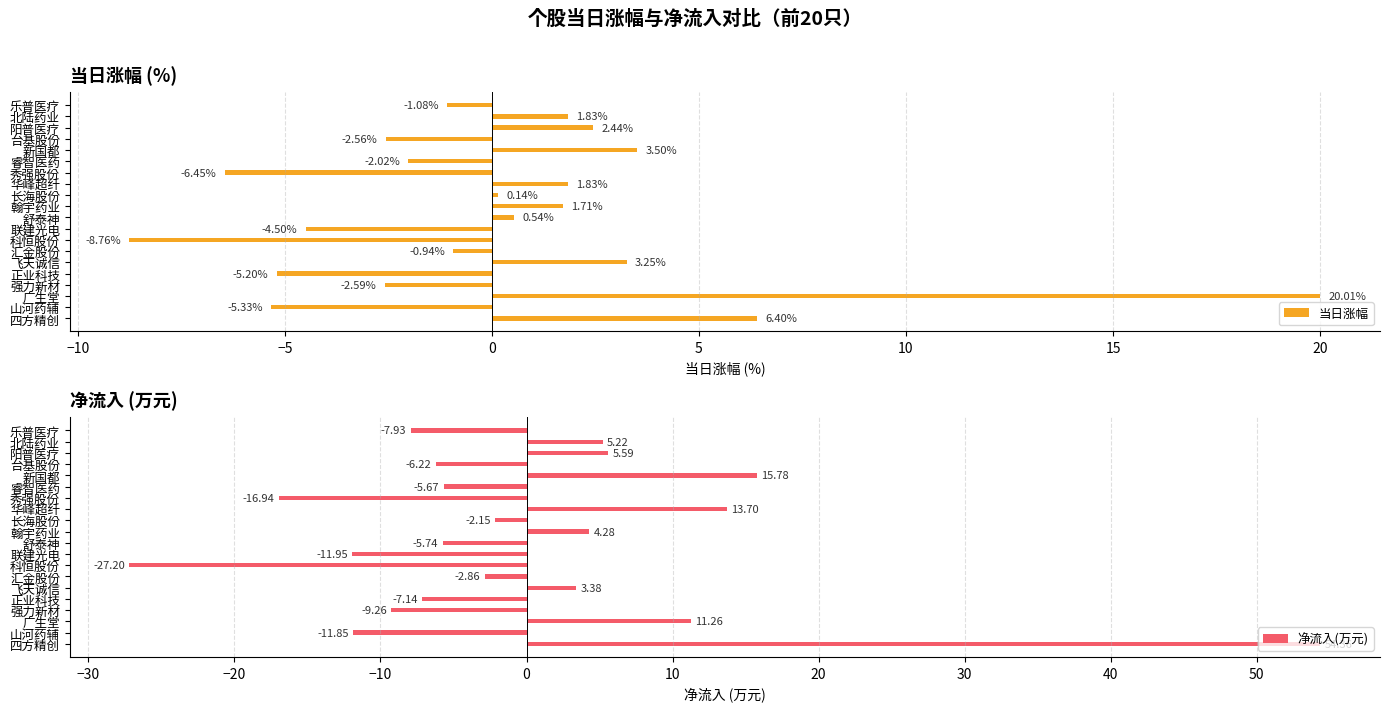

What is the average value of the 当日涨幅 series?

0.1